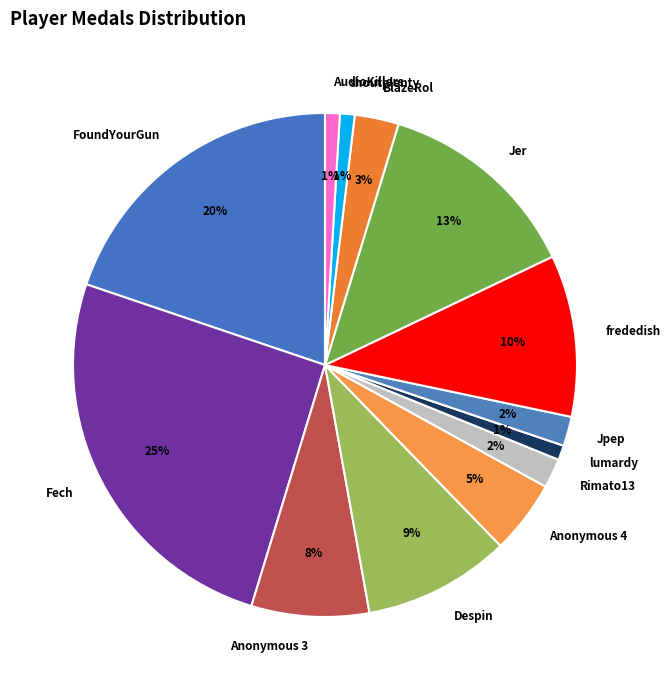

Approximately how many times larger is the value at BlazeRol compared to Rimato13?

1.5